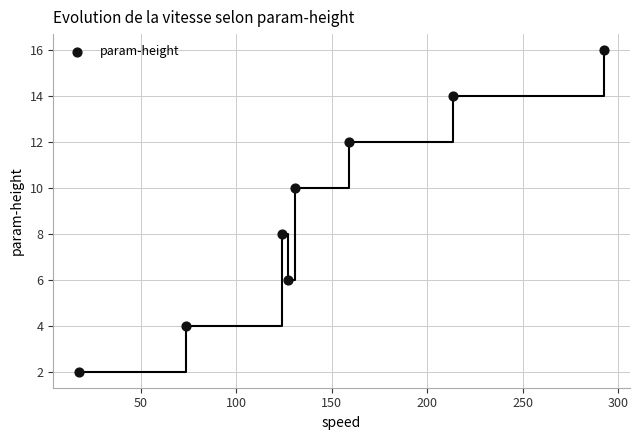

What is the range of Y values (max minus min)?

14